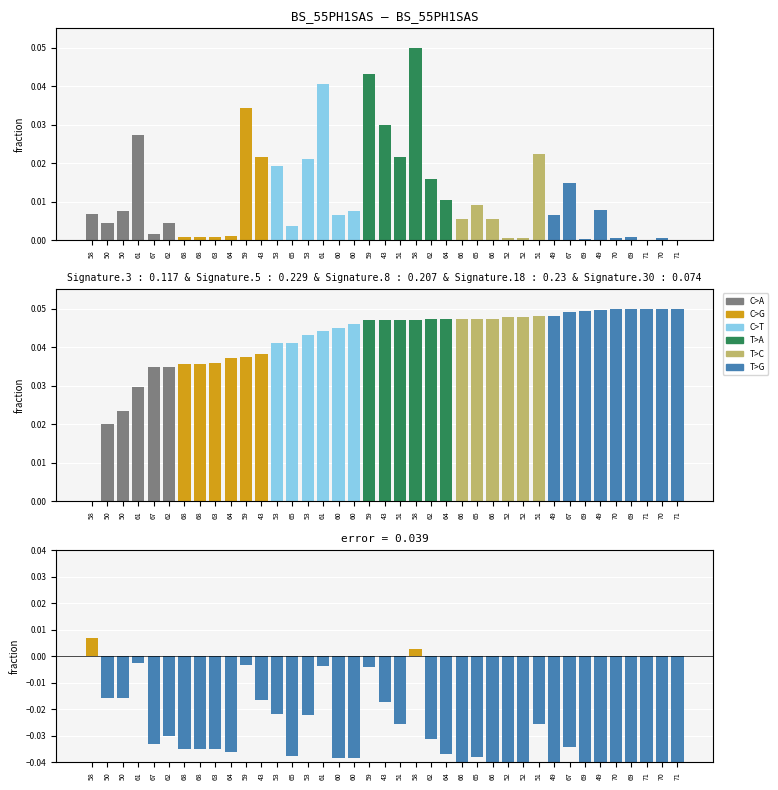

What is the label of the 16th bar from the right?

64